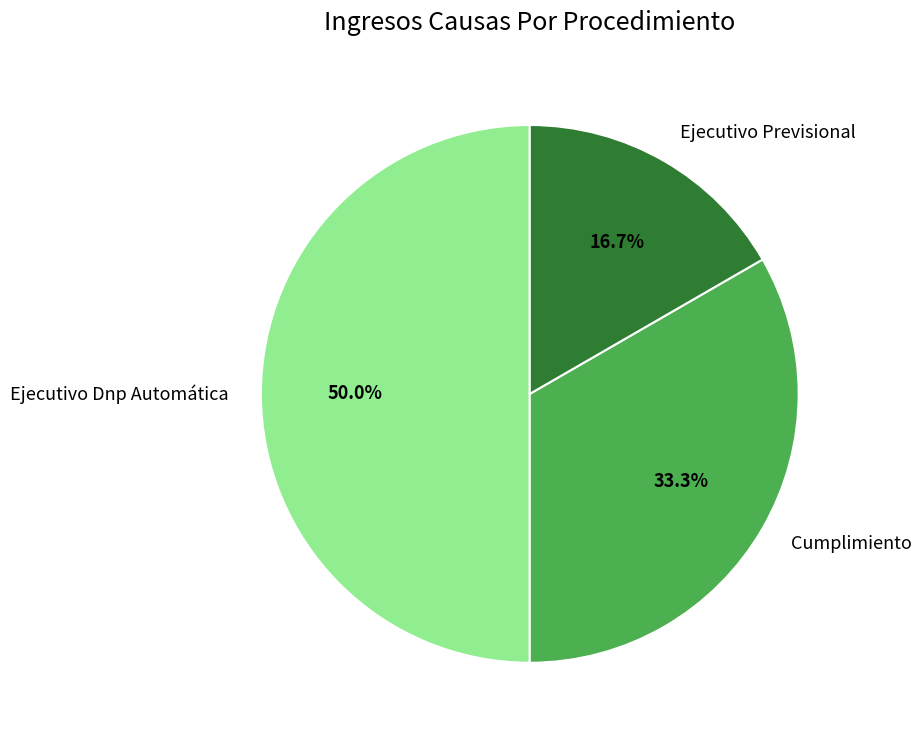

What is the smallest slice in the pie chart?

Ejecutivo Previsional